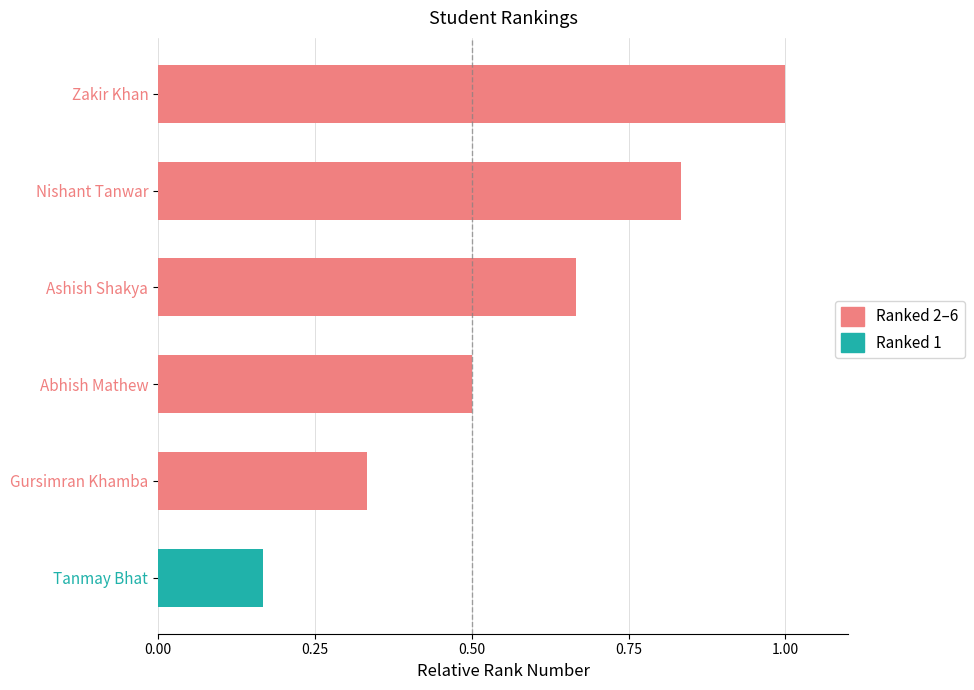

The value at Nishant Tanwar is 0.3. True or false?

False